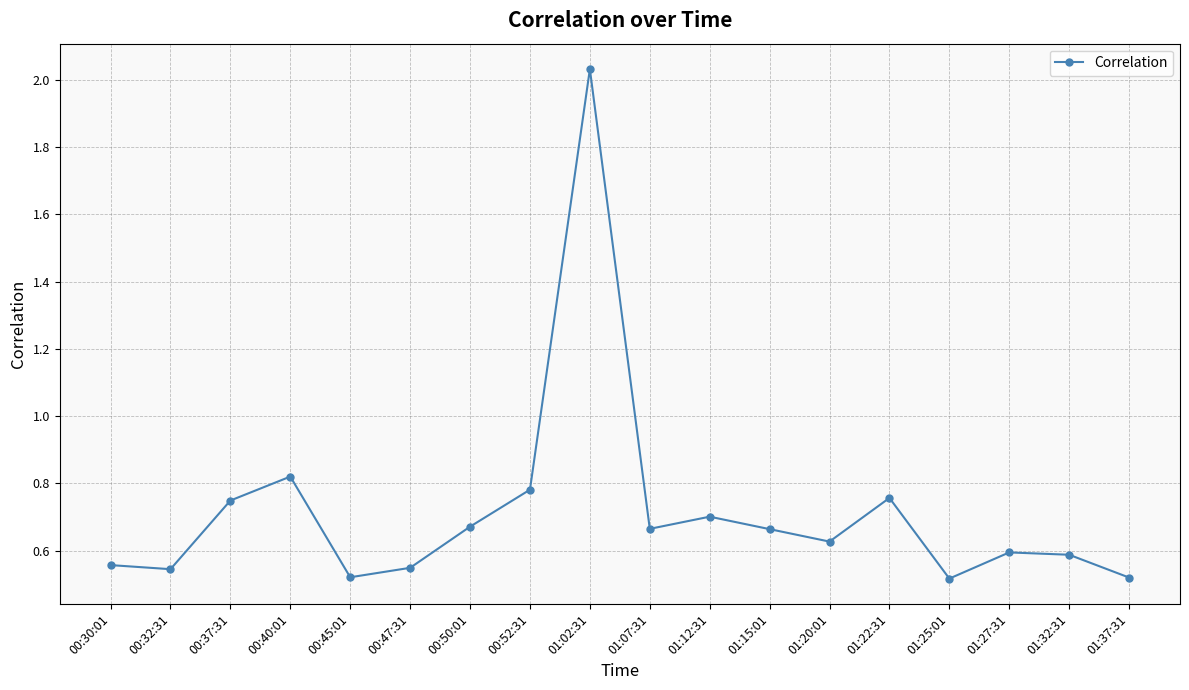

How many interior local peaks (higher than both neighbors) does the data have?

5